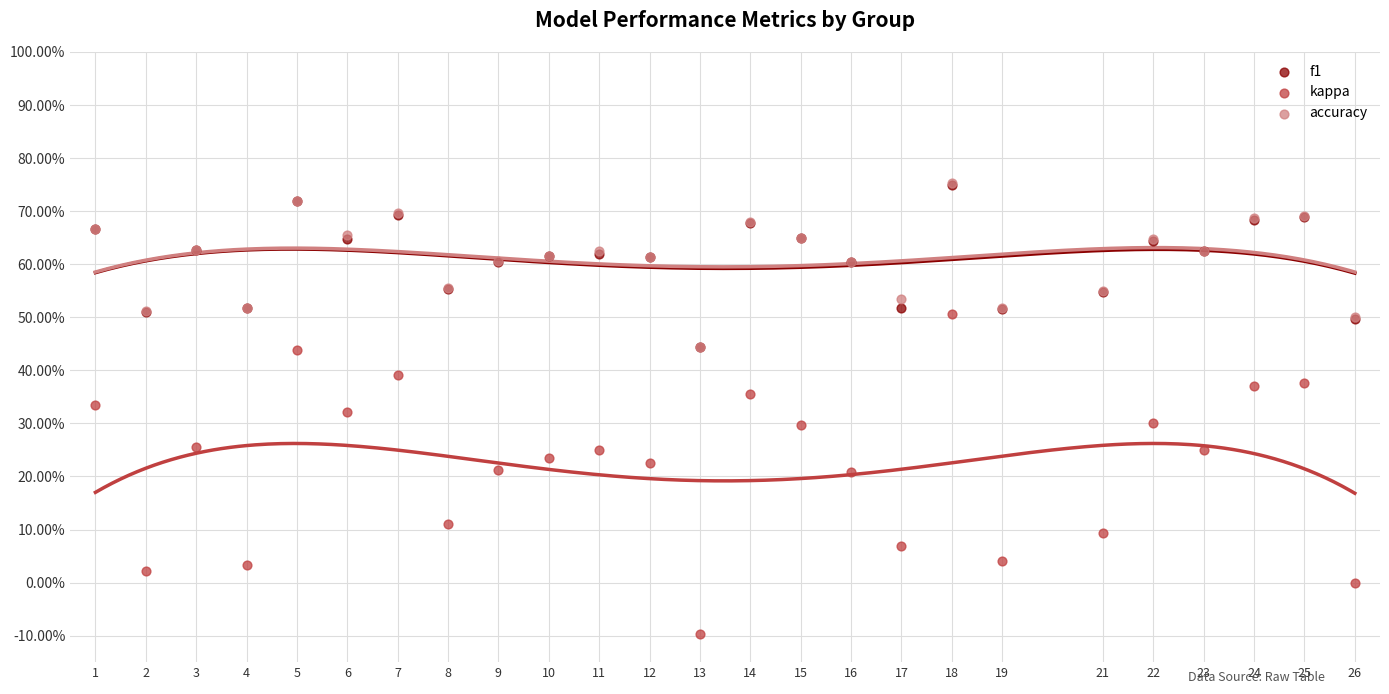

Which series reaches the maximum Y coordinate?

accuracy